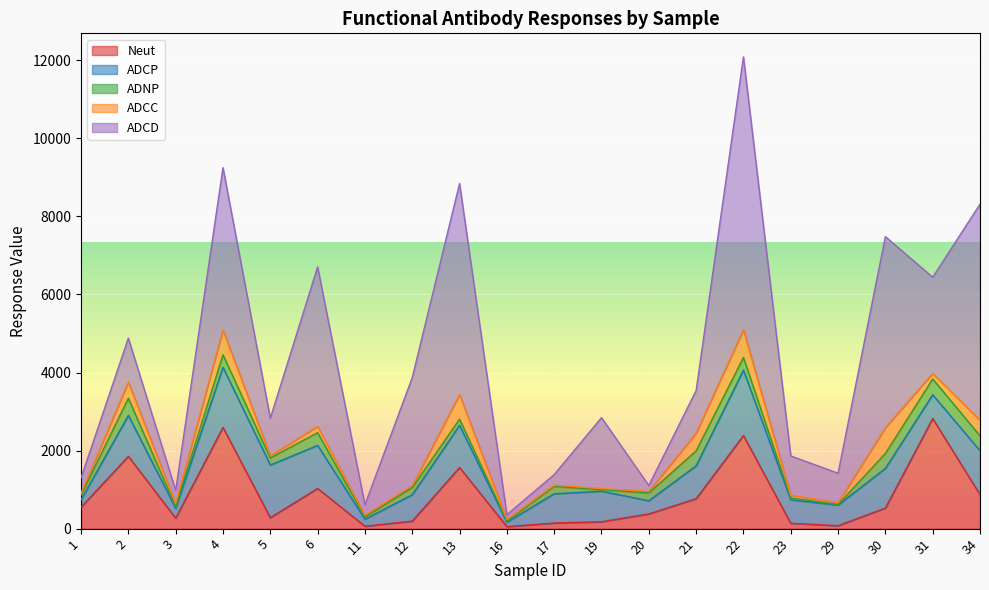

In Neut, how many points are lower than both neighbors (excluding endpoints)?

5